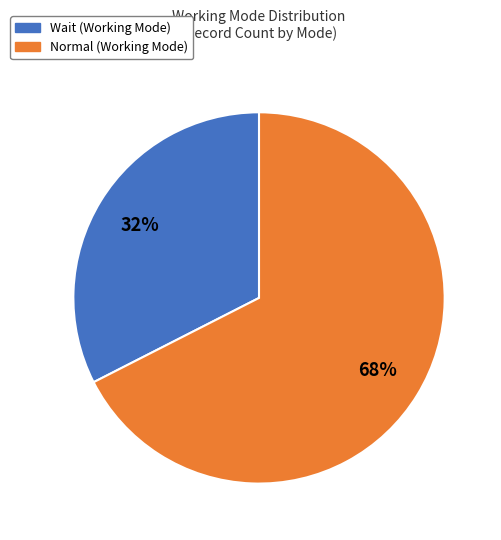

Between Wait and Normal, which is larger?

Normal